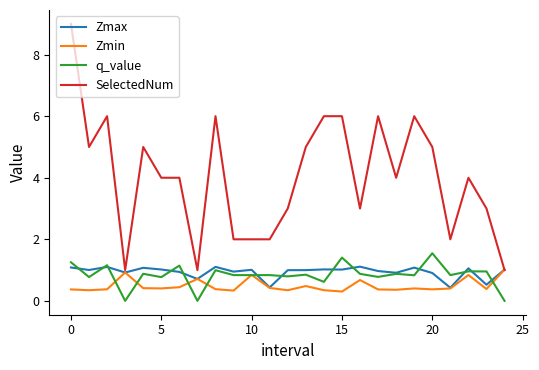

Which series has the widest spread of values?

SelectedNum